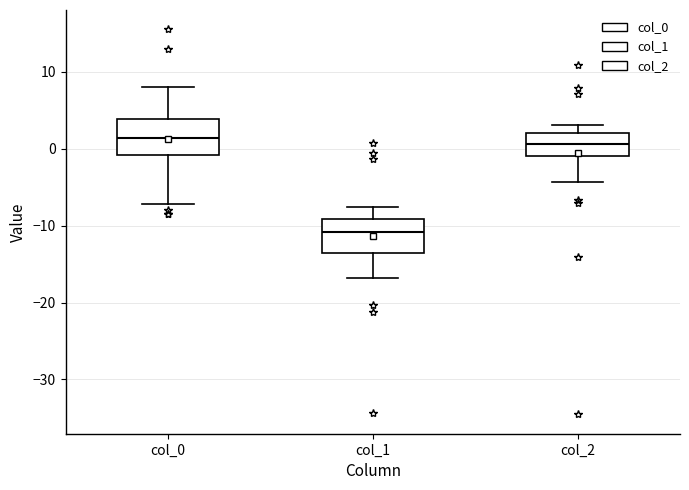

Which box has the lowest median line?

col_1